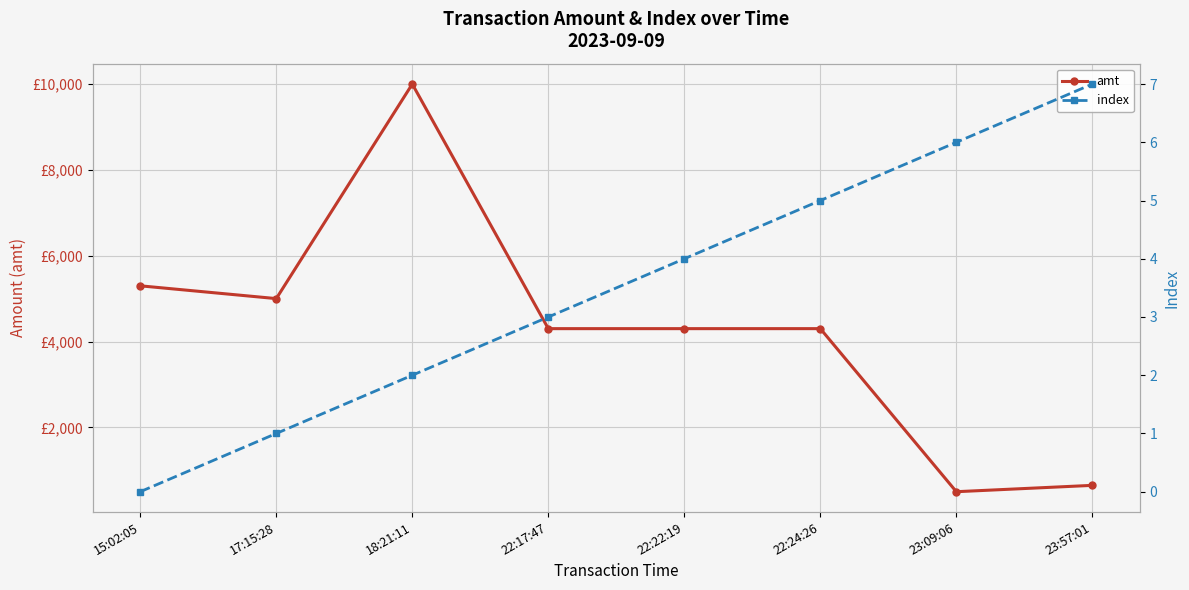

True or false: amt has a value of 5298 at 15:02:05.

True